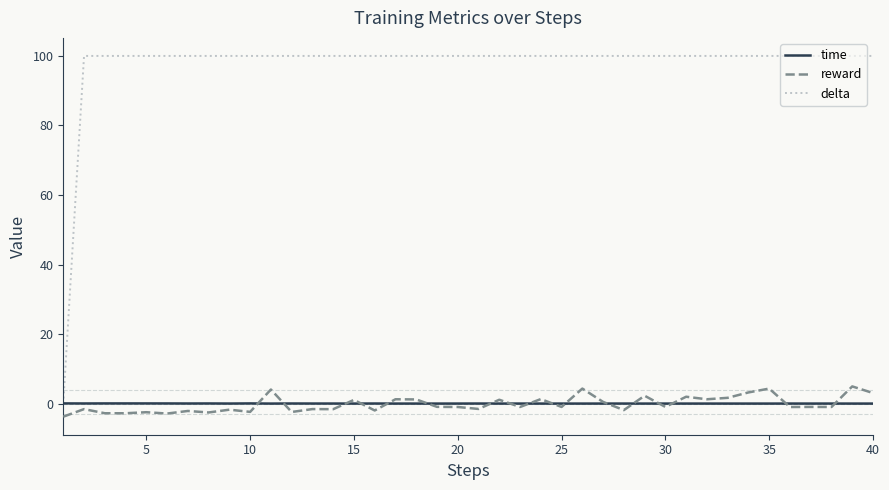

How many values in reward are below zero?

24